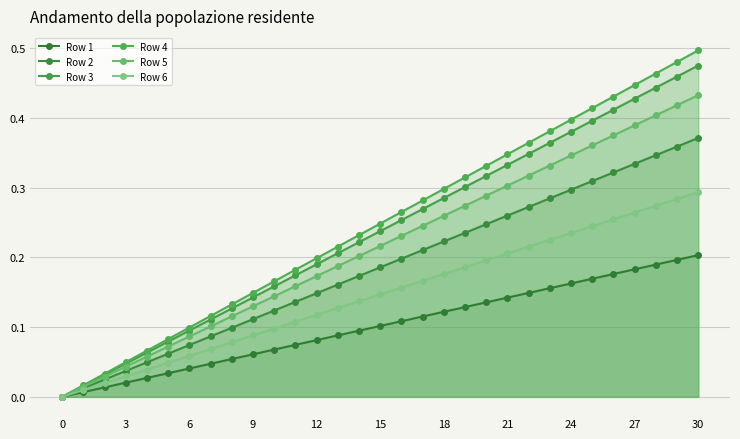

Reading left to right, list all the values displayed in this chart.

Row 1: 0.0	0.0	0.0	0.0	0.0	0.0	0.0	0.0	0.1	0.1	0.1	0.1	0.1	0.1	0.1	0.1	0.1	0.1	0.1	0.1	0.1	0.1	0.1	0.2	0.2	0.2	0.2	0.2	0.2	0.2	0.2
Row 2: 0.0	0.0	0.0	0.0	0.0	0.1	0.1	0.1	0.1	0.1	0.1	0.1	0.1	0.2	0.2	0.2	0.2	0.2	0.2	0.2	0.2	0.3	0.3	0.3	0.3	0.3	0.3	0.3	0.3	0.4	0.4
Row 3: 0.0	0.0	0.0	0.0	0.1	0.1	0.1	0.1	0.1	0.1	0.2	0.2	0.2	0.2	0.2	0.2	0.3	0.3	0.3	0.3	0.3	0.3	0.3	0.4	0.4	0.4	0.4	0.4	0.4	0.5	0.5
Row 4: 0.0	0.0	0.0	0.0	0.1	0.1	0.1	0.1	0.1	0.1	0.2	0.2	0.2	0.2	0.2	0.2	0.3	0.3	0.3	0.3	0.3	0.3	0.4	0.4	0.4	0.4	0.4	0.4	0.5	0.5	0.5
Row 5: 0.0	0.0	0.0	0.0	0.1	0.1	0.1	0.1	0.1	0.1	0.1	0.2	0.2	0.2	0.2	0.2	0.2	0.2	0.3	0.3	0.3	0.3	0.3	0.3	0.3	0.4	0.4	0.4	0.4	0.4	0.4
Row 6: 0.0	0.0	0.0	0.0	0.0	0.0	0.1	0.1	0.1	0.1	0.1	0.1	0.1	0.1	0.1	0.1	0.2	0.2	0.2	0.2	0.2	0.2	0.2	0.2	0.2	0.2	0.3	0.3	0.3	0.3	0.3